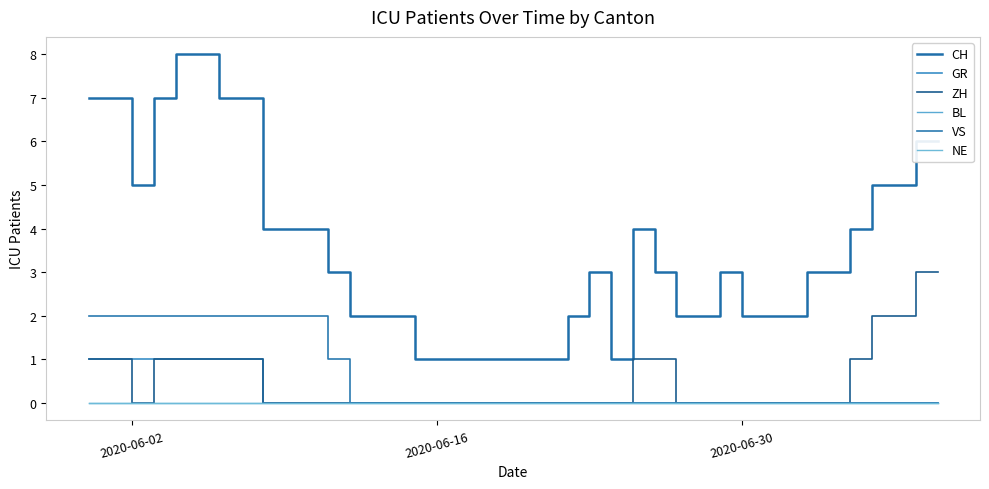

Which series has the largest total across all categories?

CH